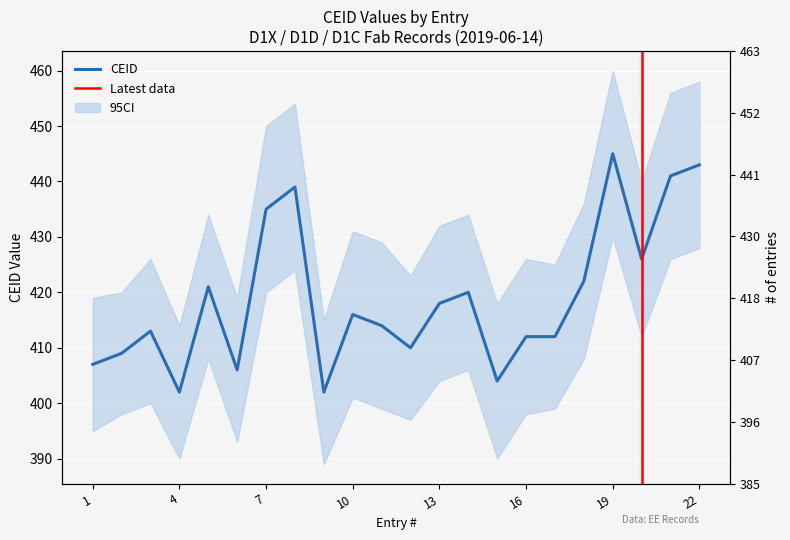

What is the maximum value shown in the chart?

445